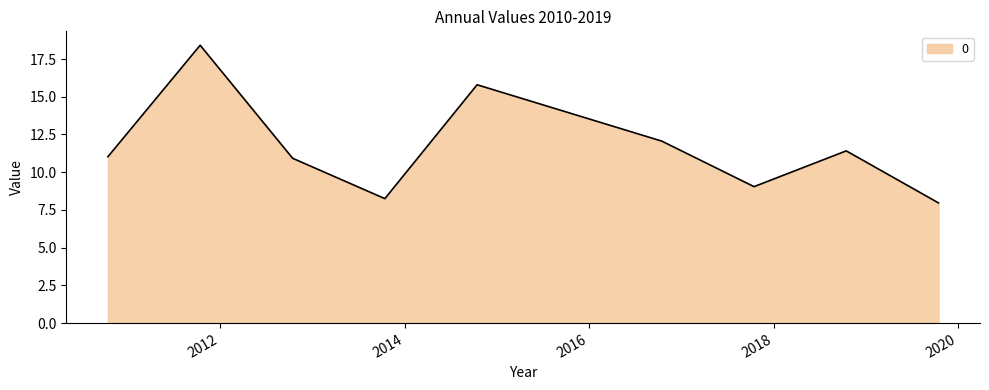

What is the difference between the second highest and second lowest values?

7.5